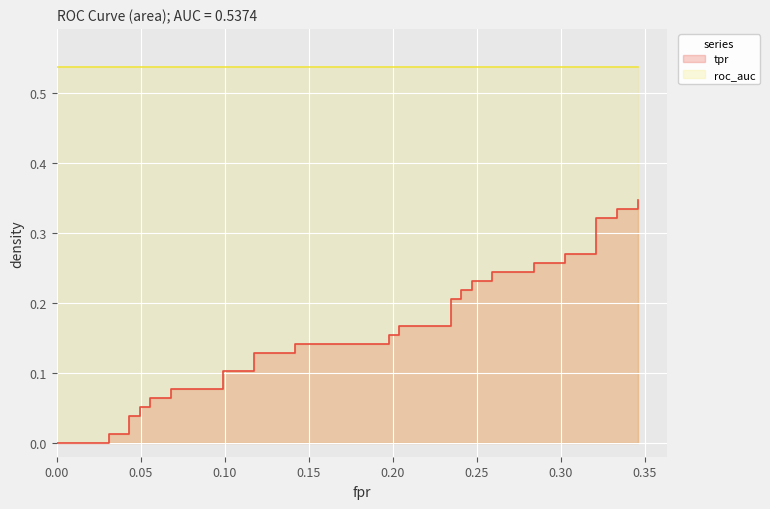

What is the difference between the second highest and minimum values?

0.3